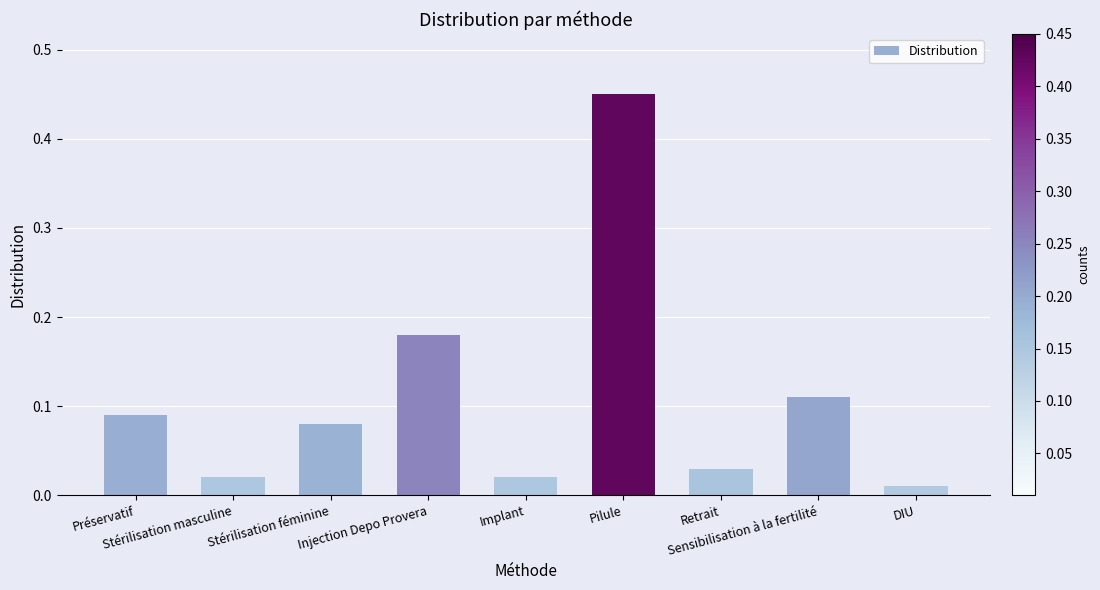

At which label is the value closest to 0?

DIU